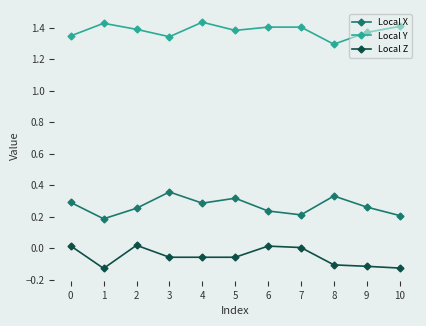

Rank the series by their maximum value, from highest to lowest.

Local Y, Local X, Local Z